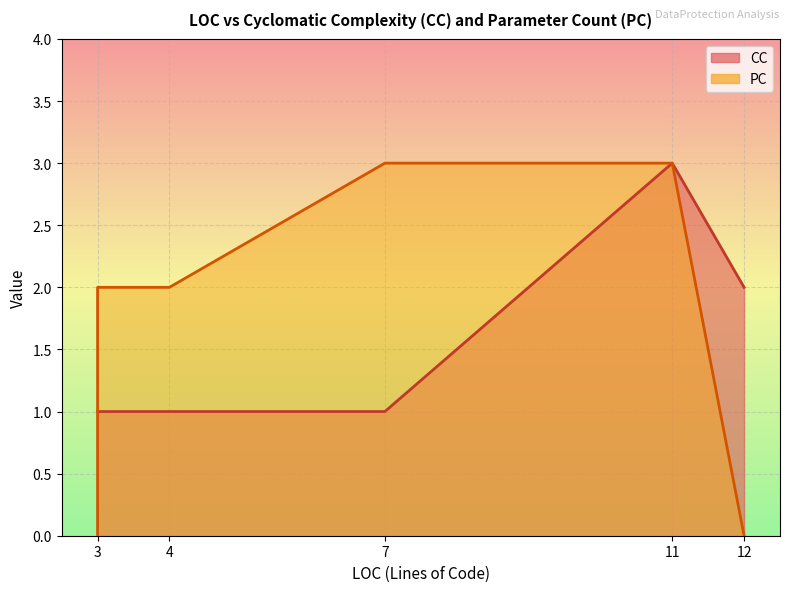

Which label corresponds to the largest value in the chart?

11